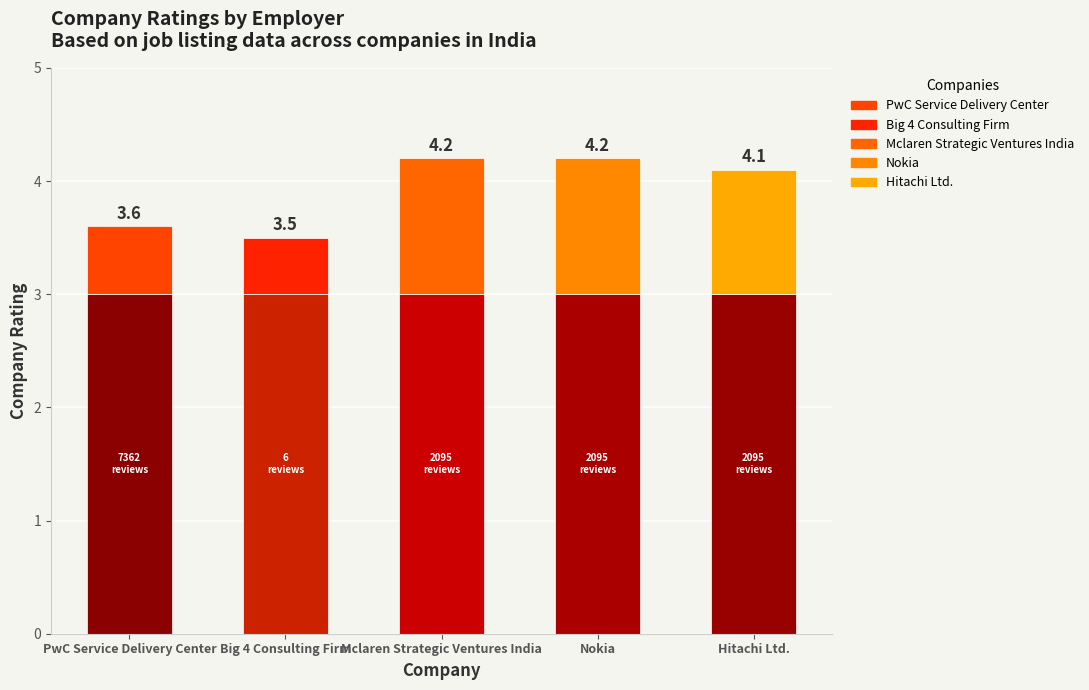

How many bars are there in total?

5